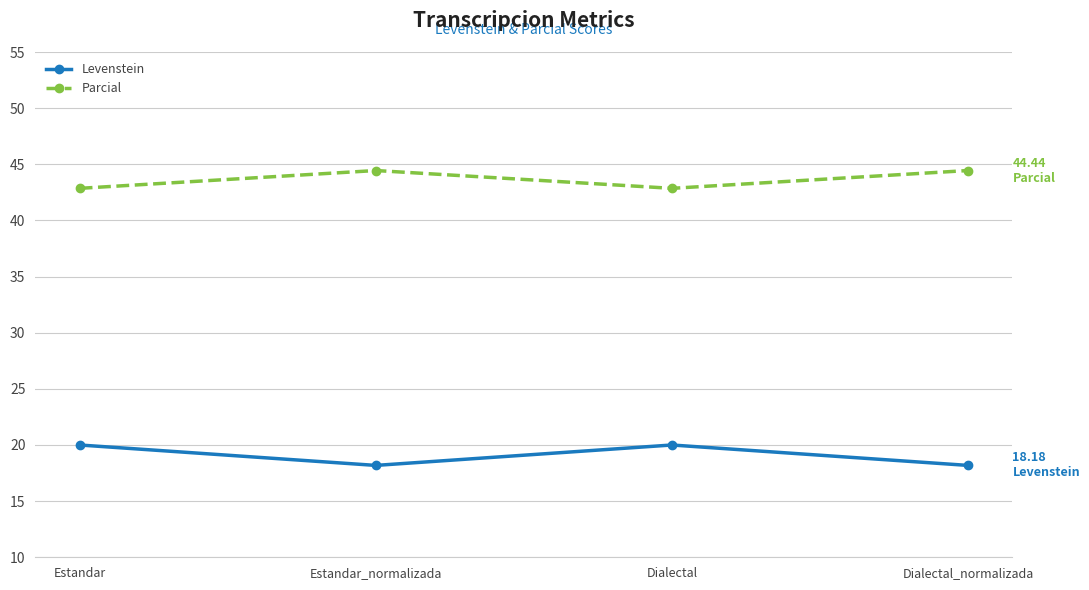

True or false: Levenstein and Parcial intersect in this chart.

False